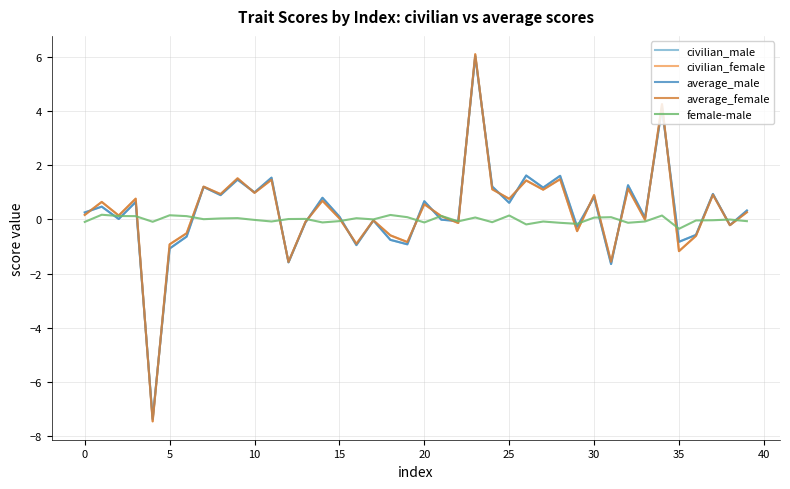

What is the minimum value for civilian_male?

-7.4